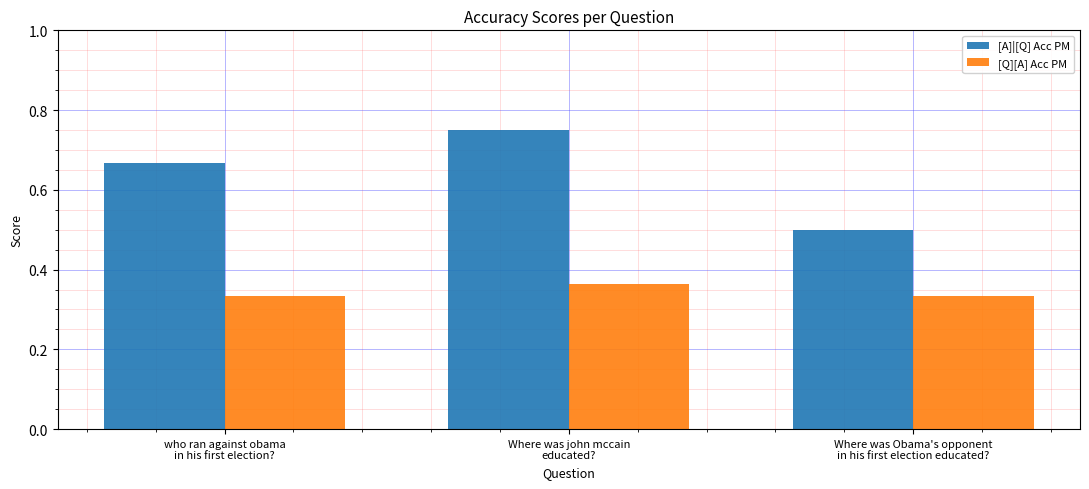

Are the bars grouped side by side (vs. stacked)?

Yes